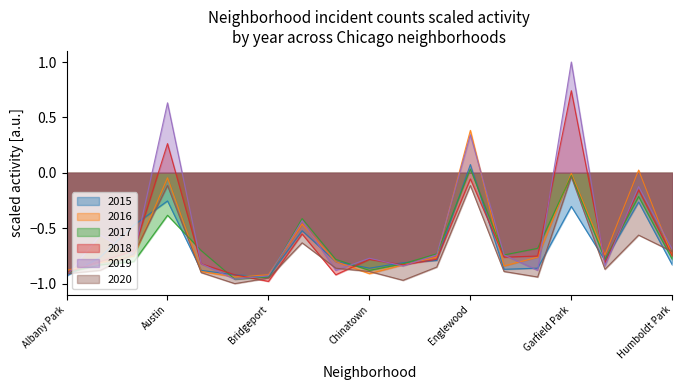

Count the number of categories in the chart.

19